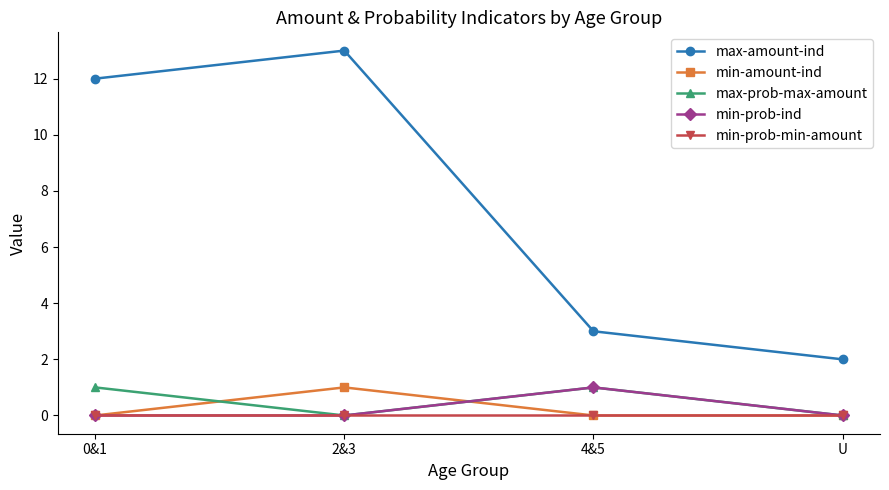

What is the difference between the min-prob-ind values at U and 4&5?

1